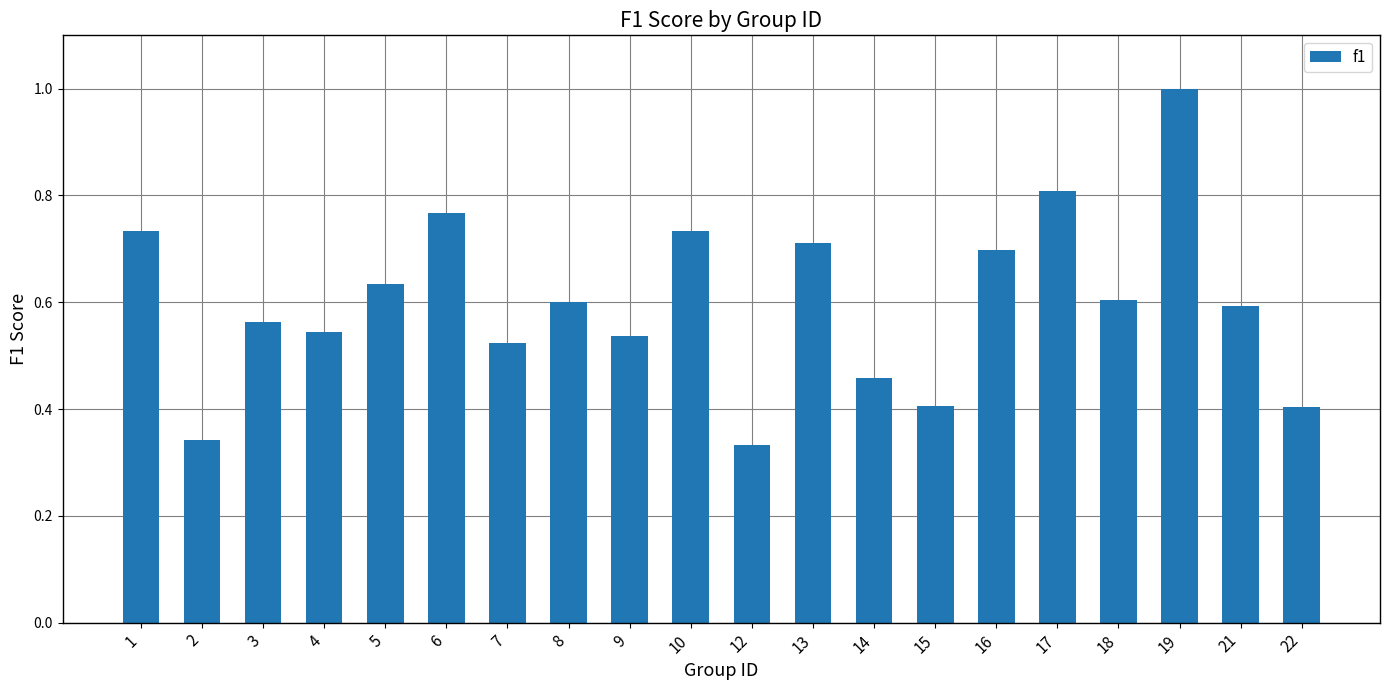

What is the sum of the values at 1 and 6?

1.5